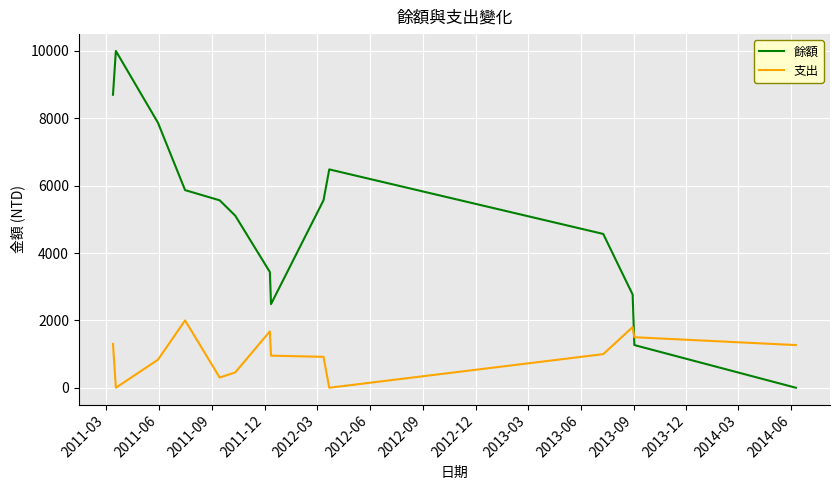

Which series has the largest total across all categories?

餘額